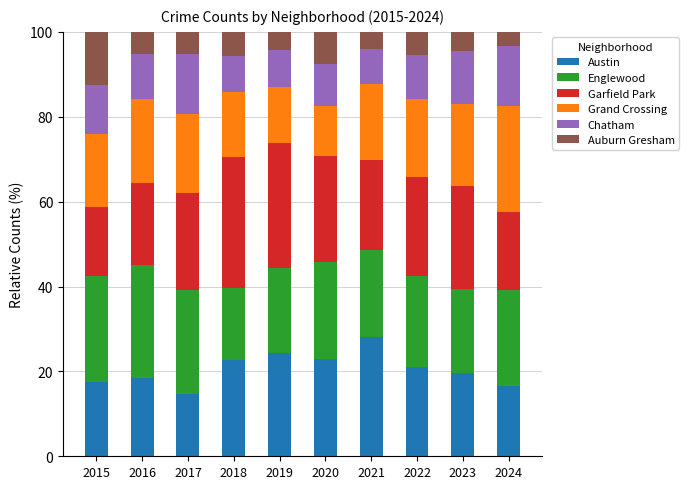

What is the sum of the Austin values at 2016 and 2022?

39.6